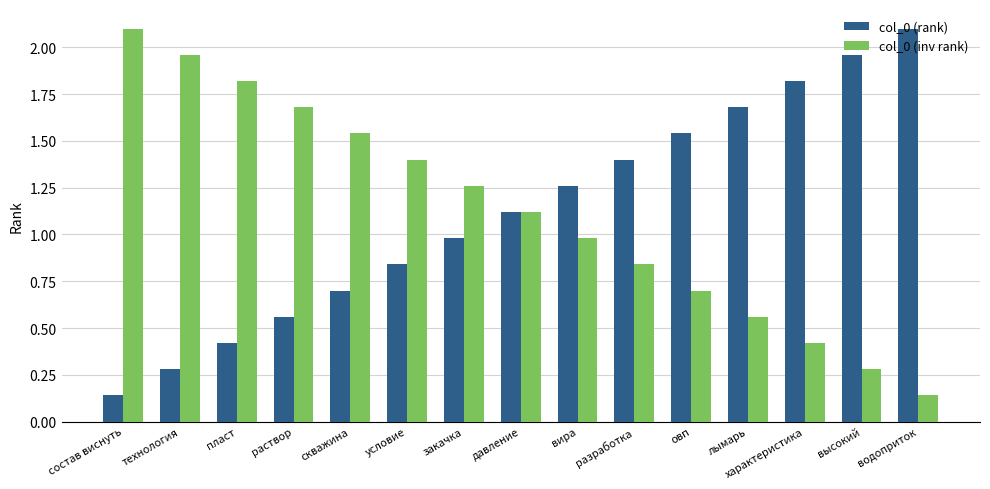

At which label does col_0 (inv rank) reach its minimum?

водоприток